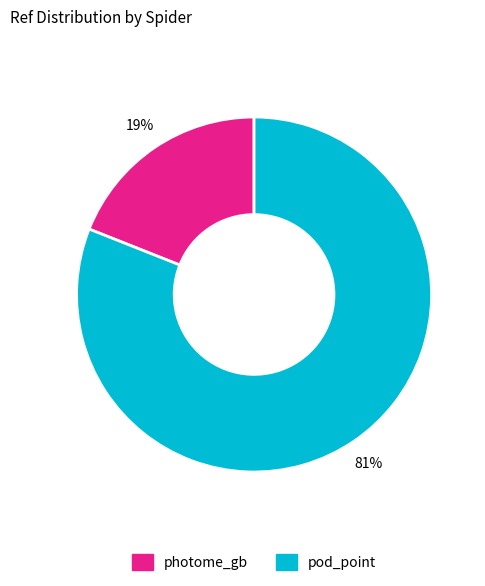

What percentage is the photome_gb slice, to the nearest percent?

19%